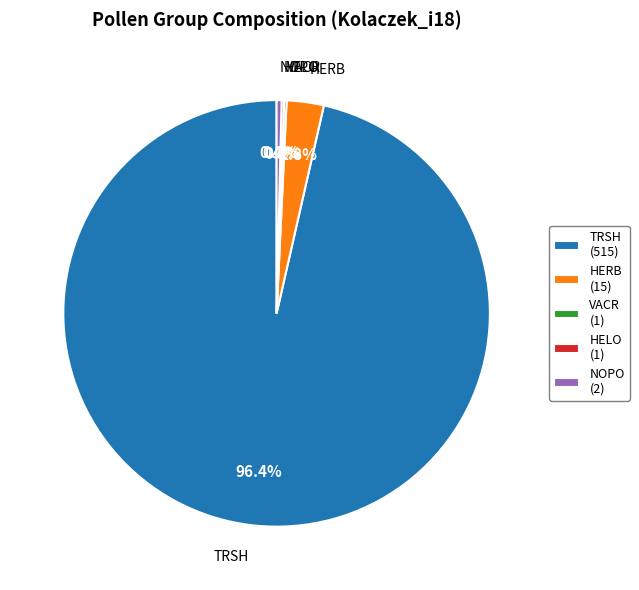

What is the ratio of the value at TRSH to the value at NOPO?

257.5